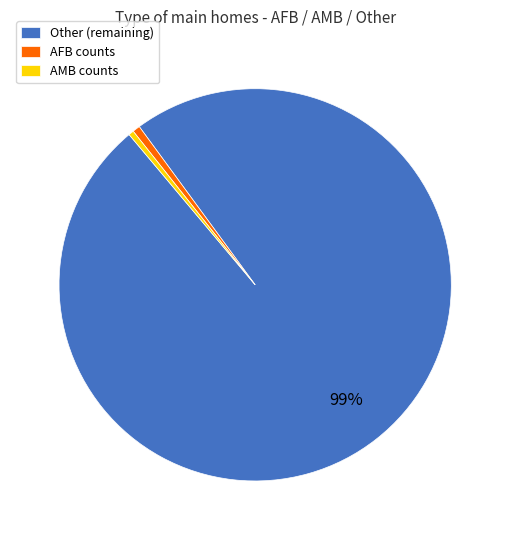

To the nearest percent, what is the combined percentage of Other (remaining) and AFB counts?

100%